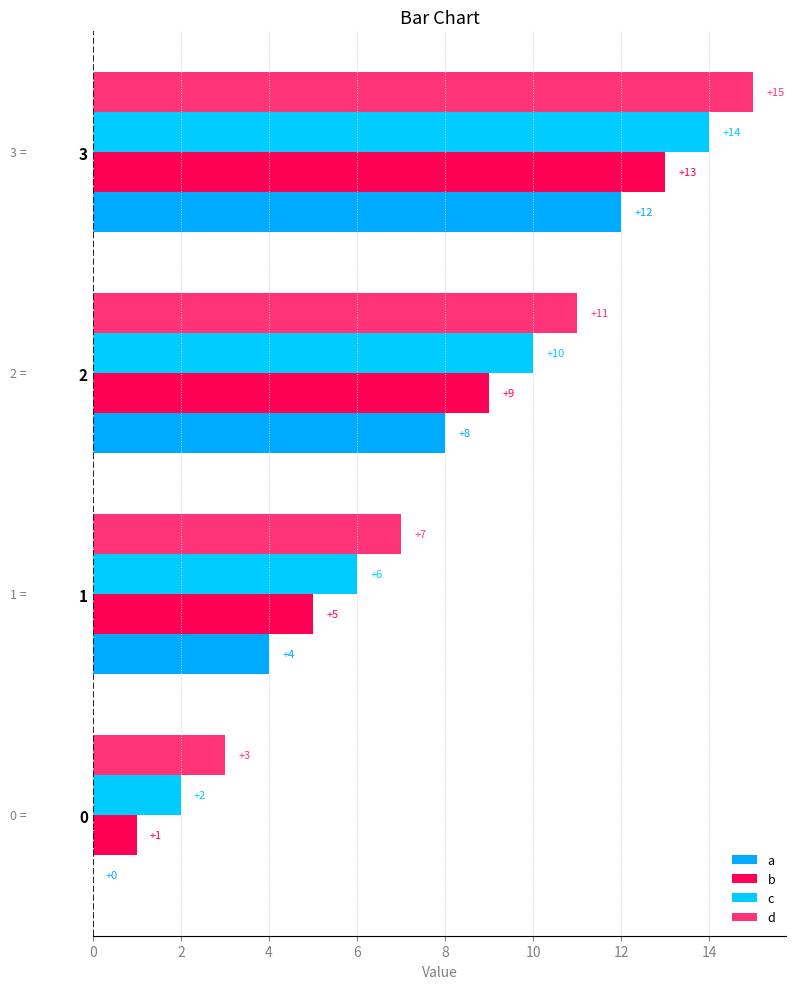

Which series has the largest range (max minus min)?

a